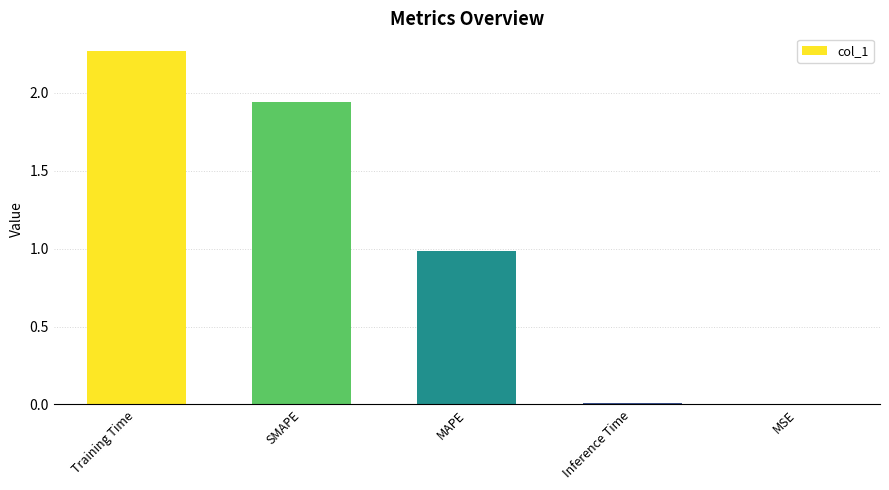

Between SMAPE and Inference Time, which is larger?

SMAPE